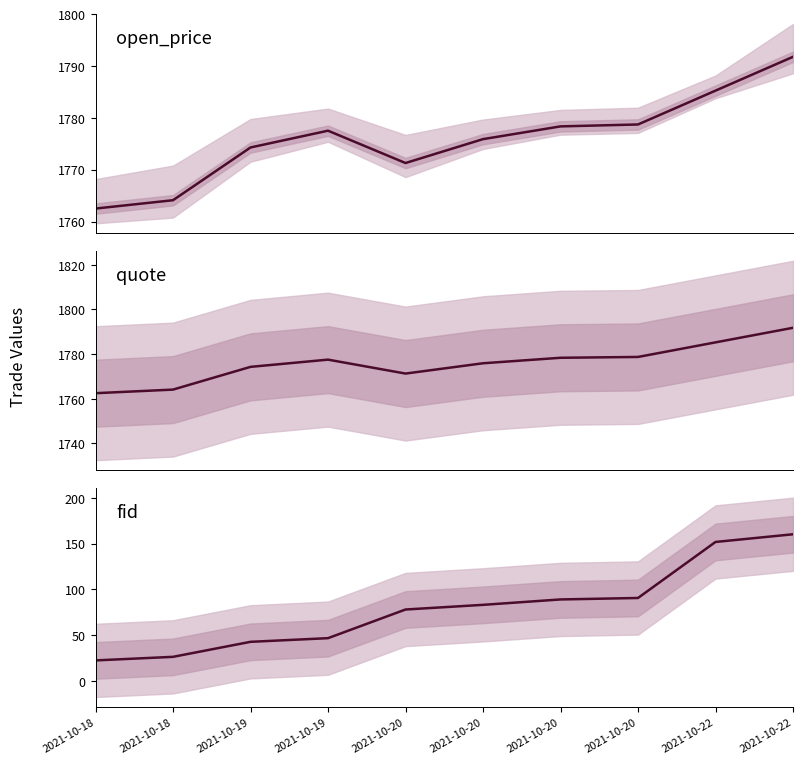

Which category has the lowest value across all series?

2021-10-18